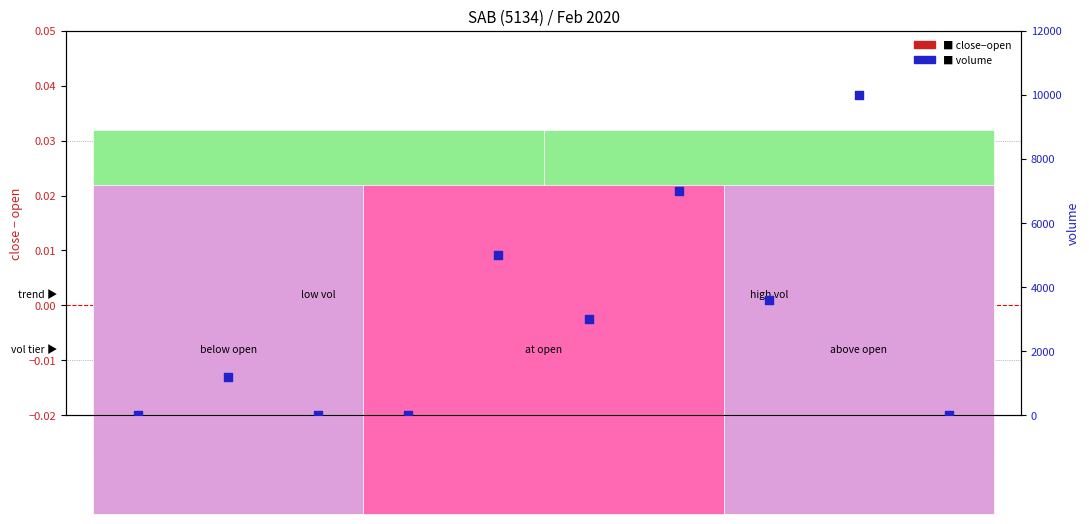

At which category is the sum across all series the highest?

2020-02-13